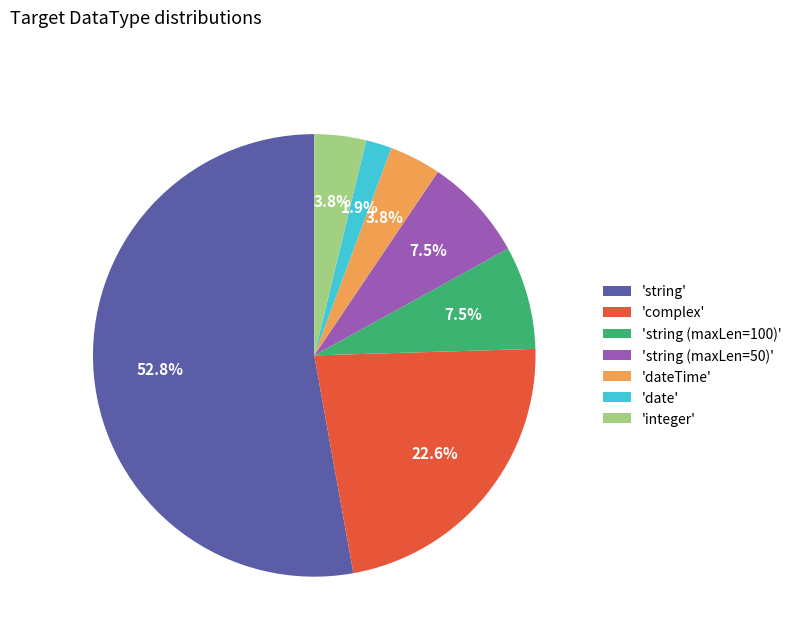

What portion of the pie excludes 'string (maxLen=100)'?

92.5%